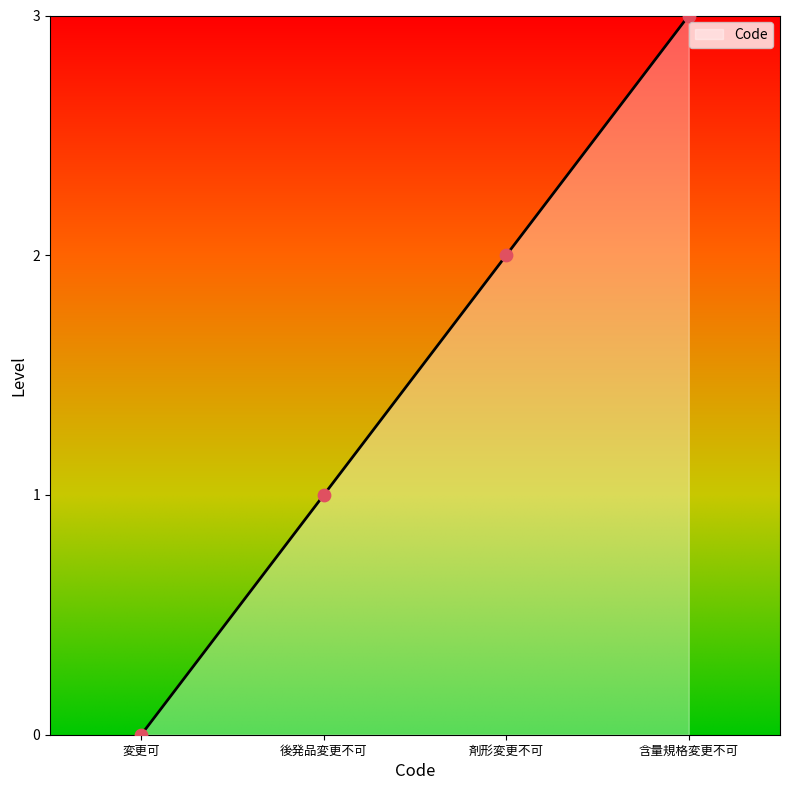

What is the change in value from 変更可 to 含量規格変更不可?

+3